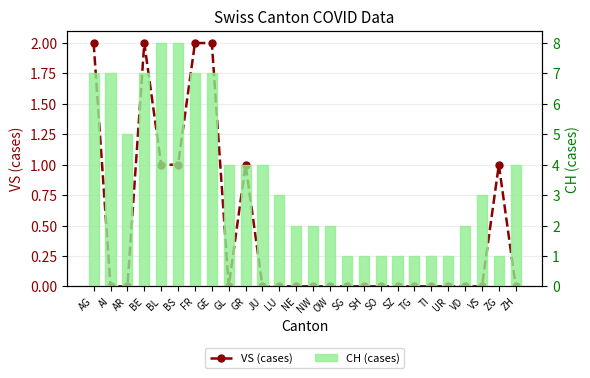

Count the number of data series in this chart.

2